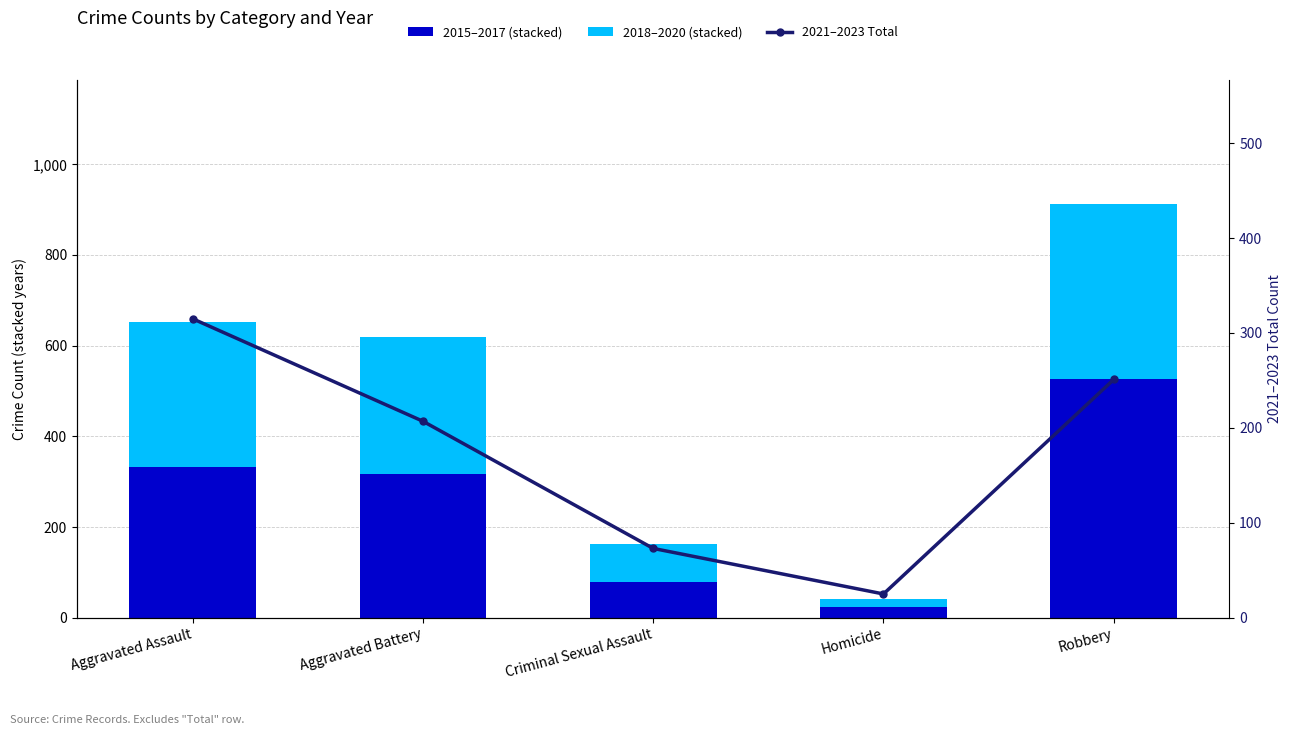

What value does the 2018–2020 (stacked) series have at Criminal Sexual Assault, to the nearest 5?

85